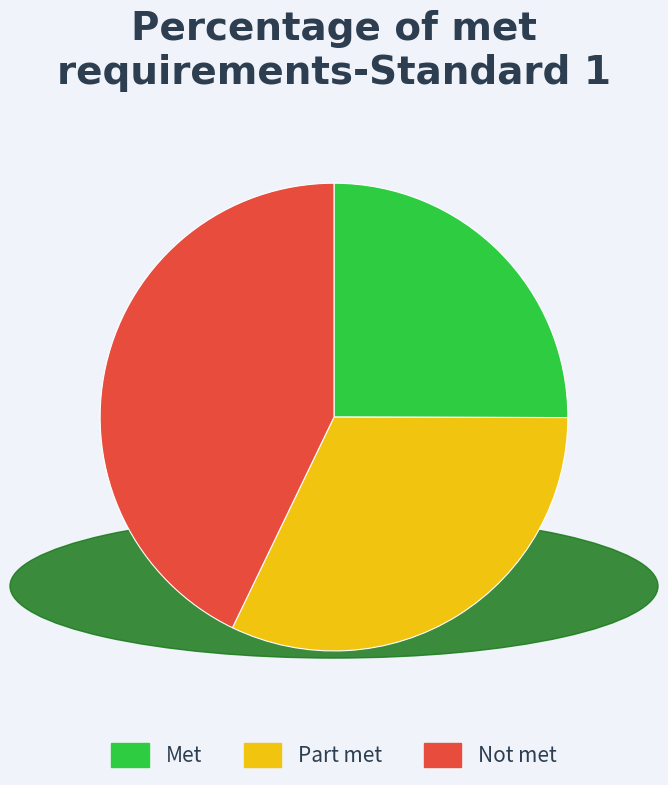

Count the number of slices in the pie.

3